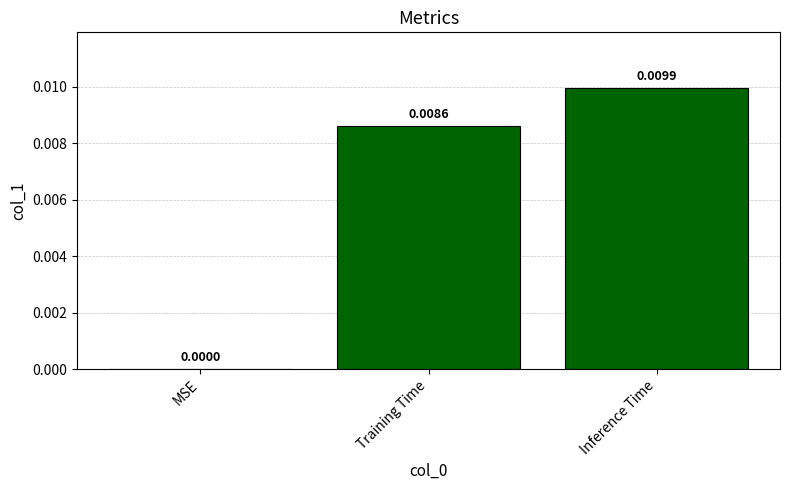

Does the chart contain stacked bars?

No